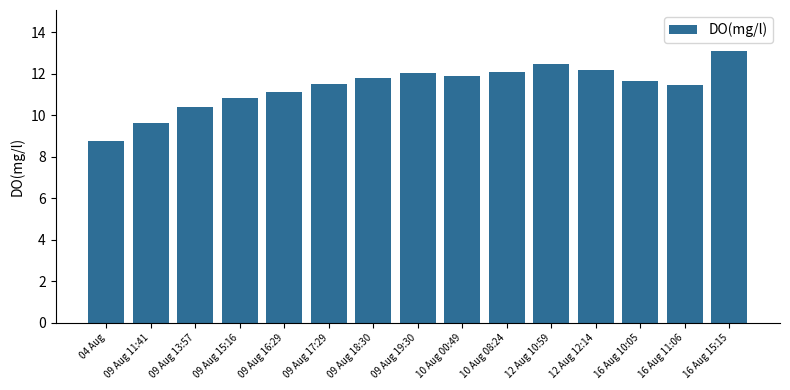

What is the smallest value displayed?

8.7